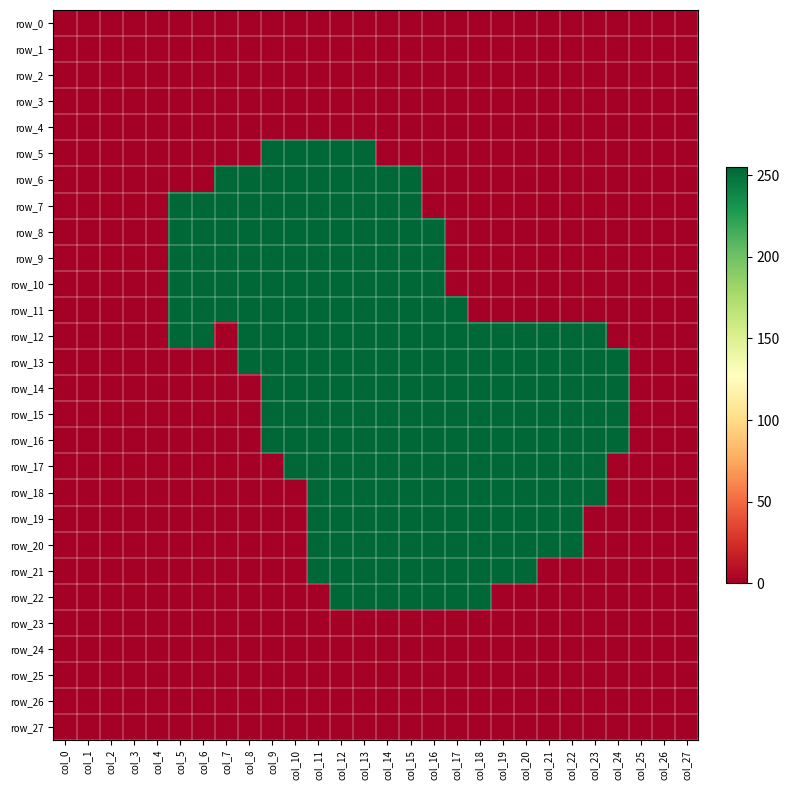

Reading left to right, transcribe all the data shown in this chart.

row_0: 0	0	0	0	0	0	0	0	0	0	0	0	0	0	0	0	0	0	0	0	0	0	0	0	0	0	0	0
row_1: 0	0	0	0	0	0	0	0	0	0	0	0	0	0	0	0	0	0	0	0	0	0	0	0	0	0	0	0
row_2: 0	0	0	0	0	0	0	0	0	0	0	0	0	0	0	0	0	0	0	0	0	0	0	0	0	0	0	0
row_3: 0	0	0	0	0	0	0	0	0	0	0	0	0	0	0	0	0	0	0	0	0	0	0	0	0	0	0	0
row_4: 0	0	0	0	0	0	0	0	0	0	0	0	0	0	0	0	0	0	0	0	0	0	0	0	0	0	0	0
row_5: 0	0	0	0	0	0	0	0	0	255	255	255	255	255	0	0	0	0	0	0	0	0	0	0	0	0	0	0
row_6: 0	0	0	0	0	0	0	255	255	255	255	255	255	255	255	255	0	0	0	0	0	0	0	0	0	0	0	0
row_7: 0	0	0	0	0	255	255	255	255	255	255	255	255	255	255	255	0	0	0	0	0	0	0	0	0	0	0	0
row_8: 0	0	0	0	0	255	255	255	255	255	255	255	255	255	255	255	255	0	0	0	0	0	0	0	0	0	0	0
row_9: 0	0	0	0	0	255	255	255	255	255	255	255	255	255	255	255	255	0	0	0	0	0	0	0	0	0	0	0
row_10: 0	0	0	0	0	255	255	255	255	255	255	255	255	255	255	255	255	0	0	0	0	0	0	0	0	0	0	0
row_11: 0	0	0	0	0	255	255	255	255	255	255	255	255	255	255	255	255	255	0	0	0	0	0	0	0	0	0	0
row_12: 0	0	0	0	0	255	255	0	255	255	255	255	255	255	255	255	255	255	255	255	255	255	255	255	0	0	0	0
row_13: 0	0	0	0	0	0	0	0	255	255	255	255	255	255	255	255	255	255	255	255	255	255	255	255	255	0	0	0
row_14: 0	0	0	0	0	0	0	0	0	255	255	255	255	255	255	255	255	255	255	255	255	255	255	255	255	0	0	0
row_15: 0	0	0	0	0	0	0	0	0	255	255	255	255	255	255	255	255	255	255	255	255	255	255	255	255	0	0	0
row_16: 0	0	0	0	0	0	0	0	0	255	255	255	255	255	255	255	255	255	255	255	255	255	255	255	255	0	0	0
row_17: 0	0	0	0	0	0	0	0	0	0	255	255	255	255	255	255	255	255	255	255	255	255	255	255	0	0	0	0
row_18: 0	0	0	0	0	0	0	0	0	0	0	255	255	255	255	255	255	255	255	255	255	255	255	255	0	0	0	0
row_19: 0	0	0	0	0	0	0	0	0	0	0	255	255	255	255	255	255	255	255	255	255	255	255	0	0	0	0	0
row_20: 0	0	0	0	0	0	0	0	0	0	0	255	255	255	255	255	255	255	255	255	255	255	255	0	0	0	0	0
row_21: 0	0	0	0	0	0	0	0	0	0	0	255	255	255	255	255	255	255	255	255	255	0	0	0	0	0	0	0
row_22: 0	0	0	0	0	0	0	0	0	0	0	0	255	255	255	255	255	255	255	0	0	0	0	0	0	0	0	0
row_23: 0	0	0	0	0	0	0	0	0	0	0	0	0	0	0	0	0	0	0	0	0	0	0	0	0	0	0	0
row_24: 0	0	0	0	0	0	0	0	0	0	0	0	0	0	0	0	0	0	0	0	0	0	0	0	0	0	0	0
row_25: 0	0	0	0	0	0	0	0	0	0	0	0	0	0	0	0	0	0	0	0	0	0	0	0	0	0	0	0
row_26: 0	0	0	0	0	0	0	0	0	0	0	0	0	0	0	0	0	0	0	0	0	0	0	0	0	0	0	0
row_27: 0	0	0	0	0	0	0	0	0	0	0	0	0	0	0	0	0	0	0	0	0	0	0	0	0	0	0	0